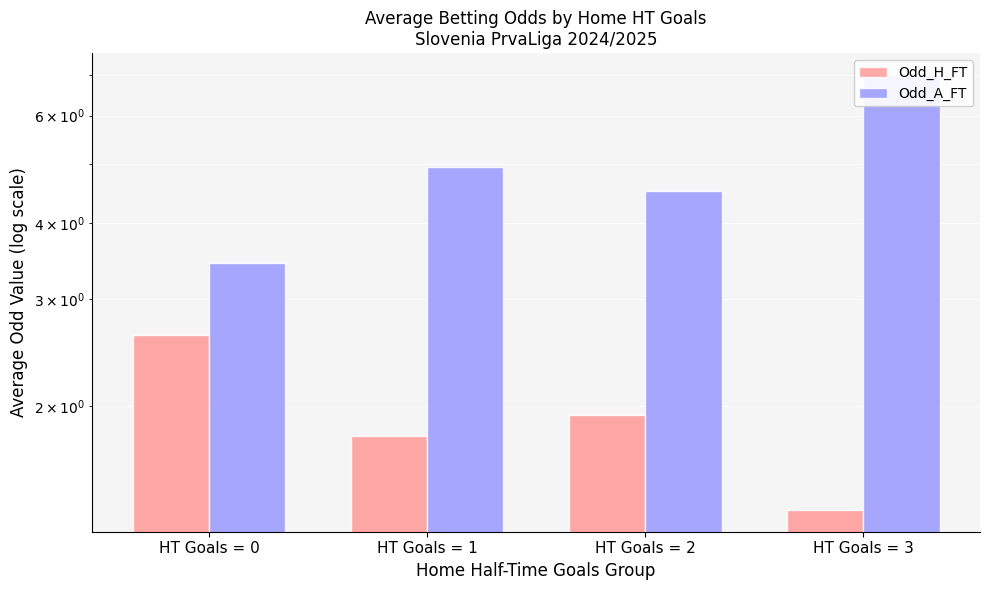

Reading right to left, list all the values displayed in this chart.

Odd_H_FT: HT Goals = 3=1.4	HT Goals = 2=1.9	HT Goals = 1=1.8	HT Goals = 0=2.6
Odd_A_FT: HT Goals = 3=7.0	HT Goals = 2=4.5	HT Goals = 1=4.9	HT Goals = 0=3.4